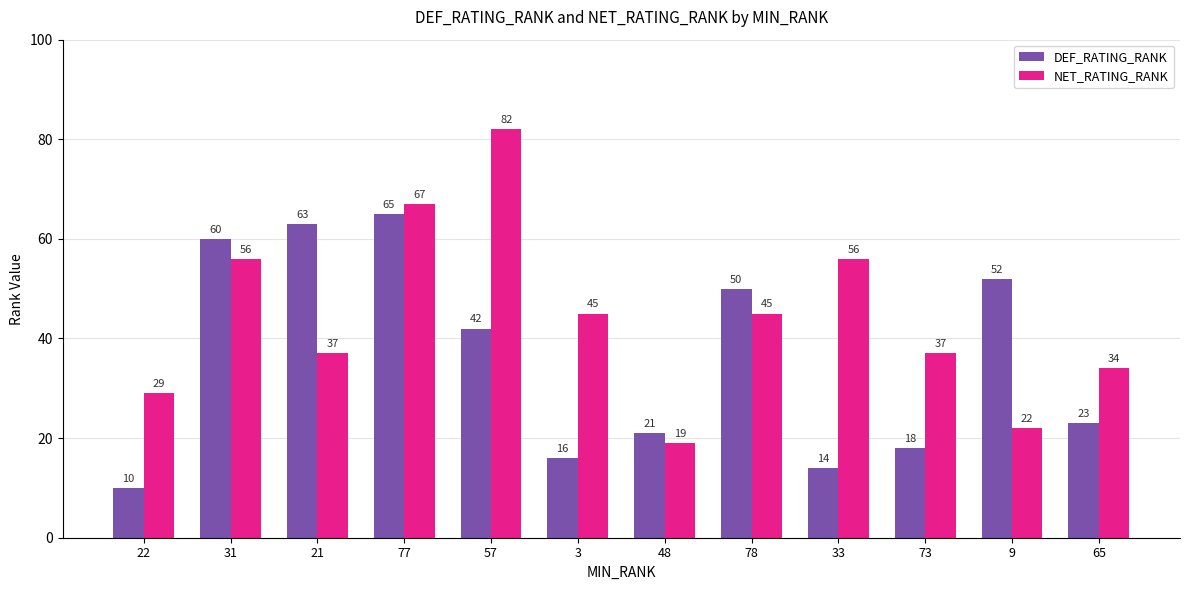

What are all the series names shown in the legend?

DEF_RATING_RANK, NET_RATING_RANK